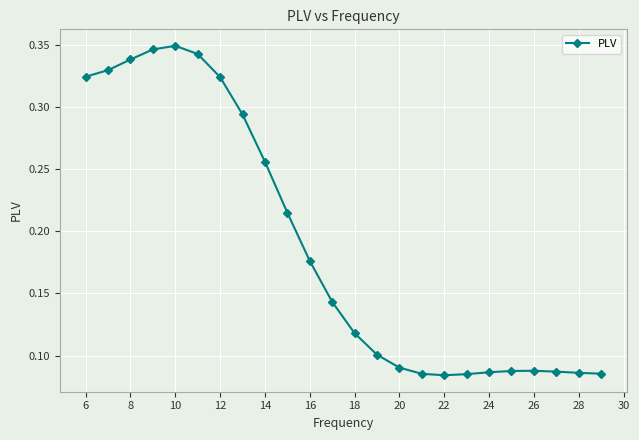

Count the number of categories in the chart.

24